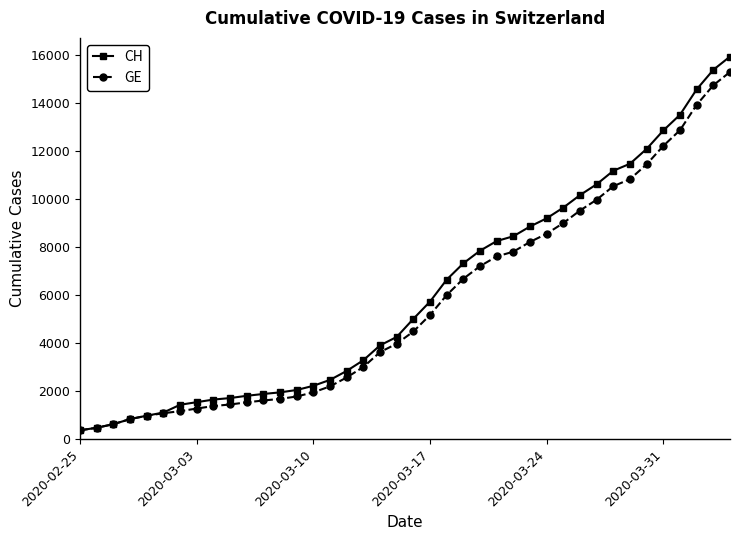

What is the minimum value for CH?

375